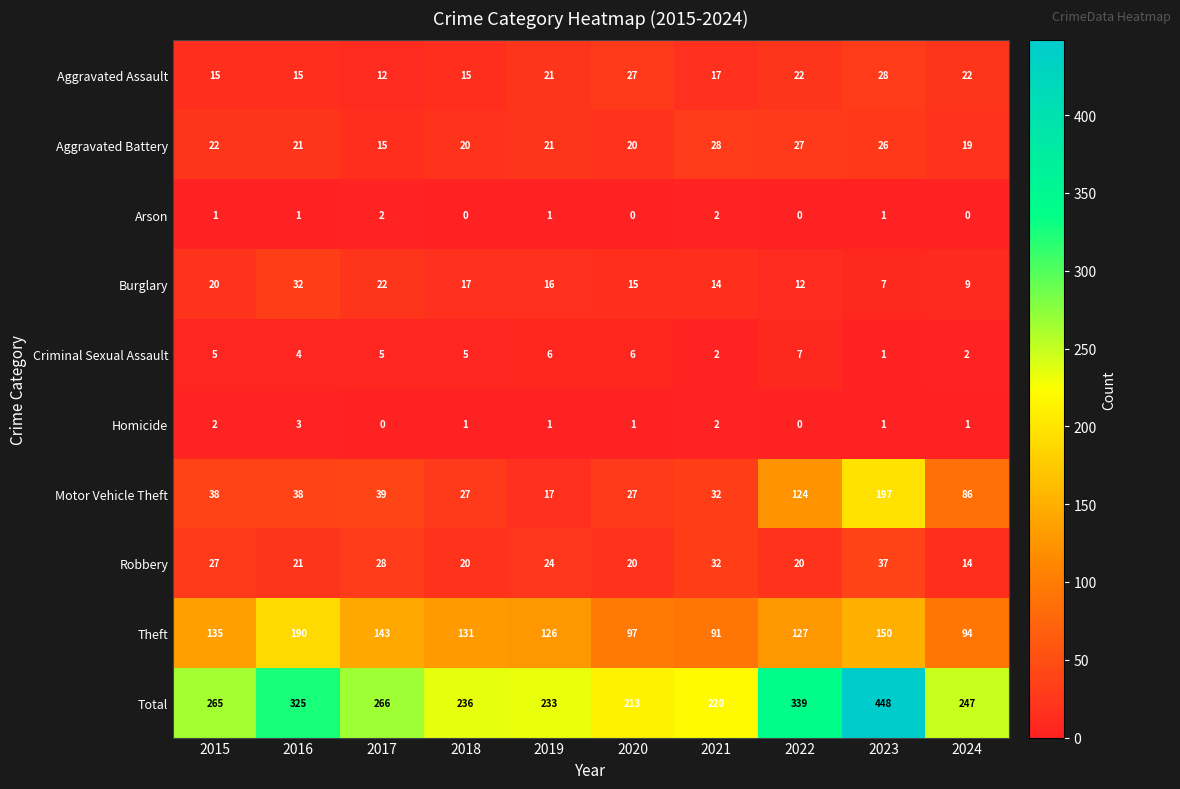

At 2017, list the series in order from smallest to largest.

Homicide, Arson, Criminal Sexual Assault, Aggravated Assault, Aggravated Battery, Burglary, Robbery, Motor Vehicle Theft, Theft, Total